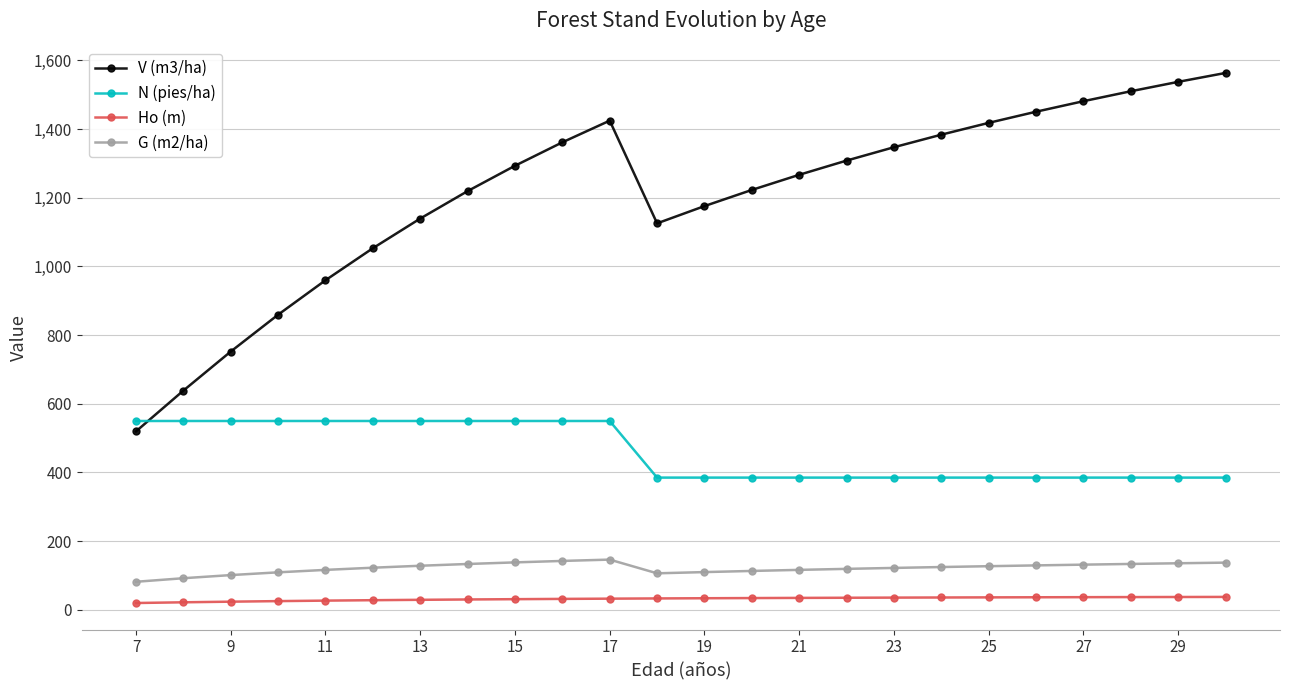

Which series has the largest range (max minus min)?

V (m3/ha)